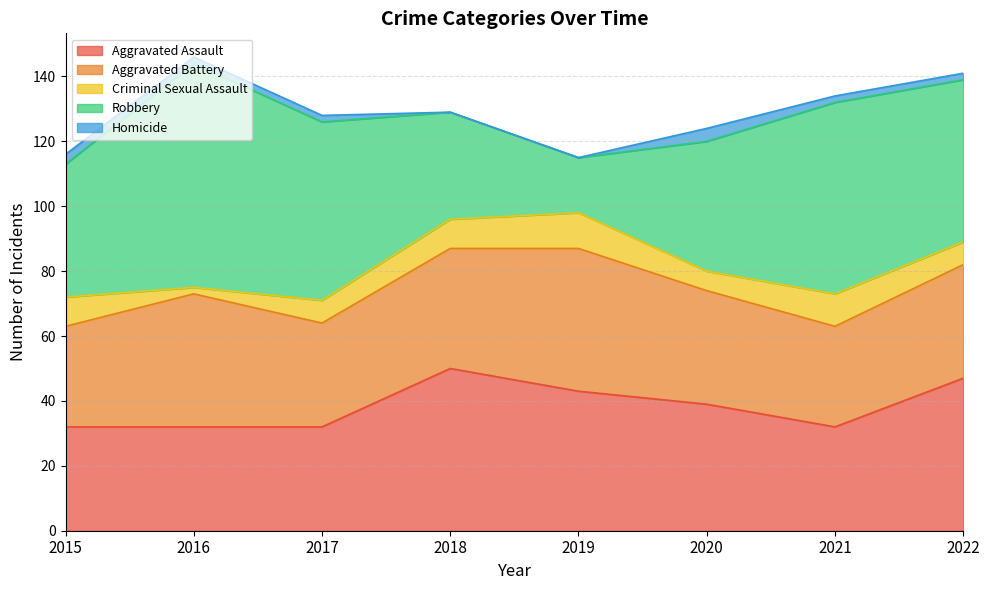

What is the difference between the Homicide values at 2018 and 2021?

2